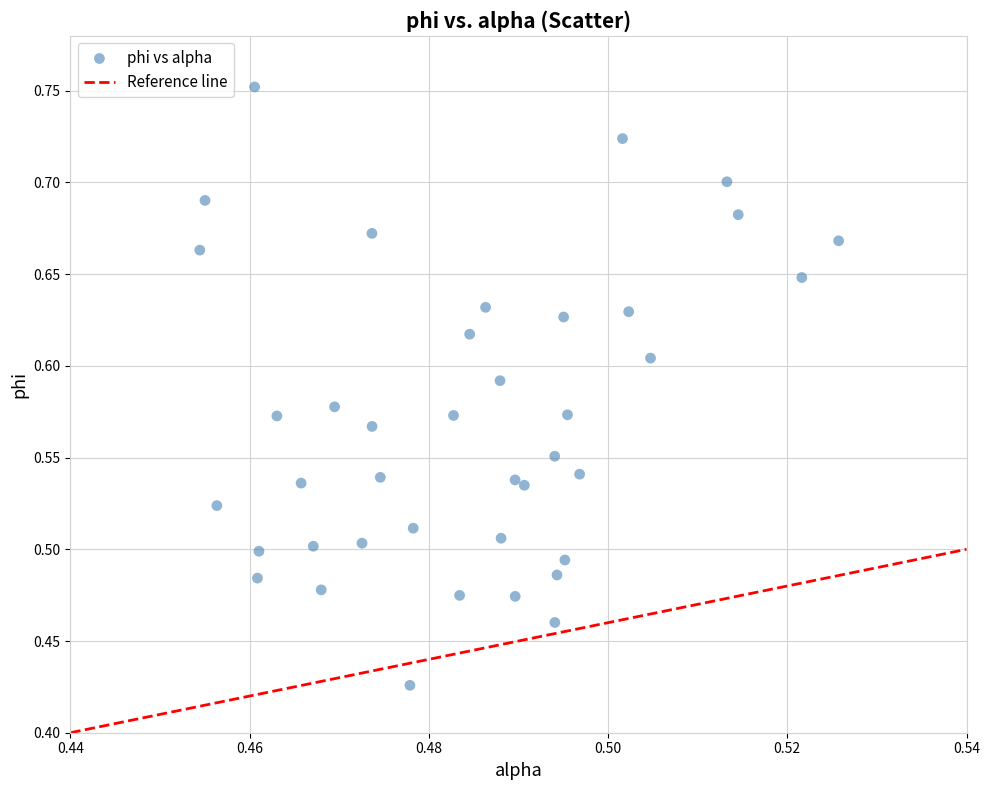

What is the range of Y values (max minus min)?

0.3